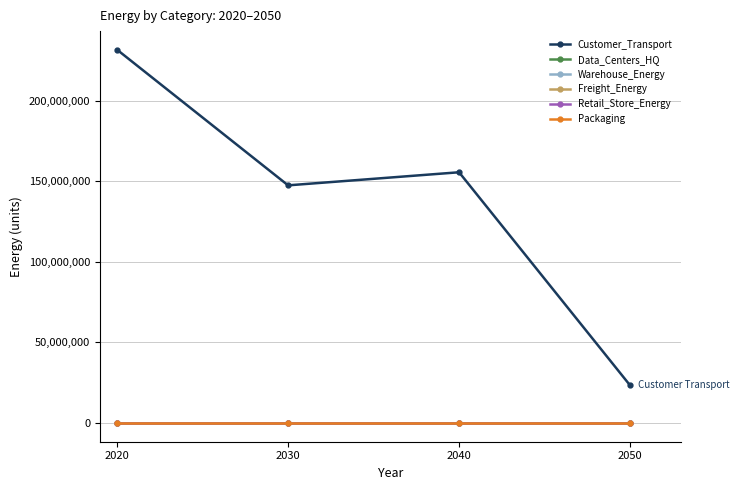

The value of Warehouse_Energy at 2020 is 0.0. True or false?

True